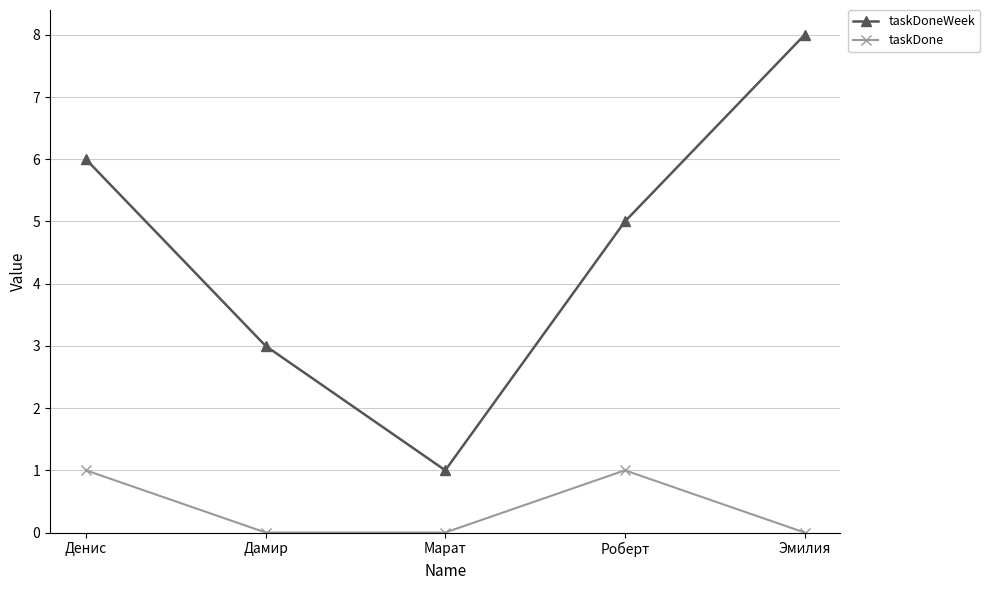

Read the taskDoneWeek value at Эмилия.

8